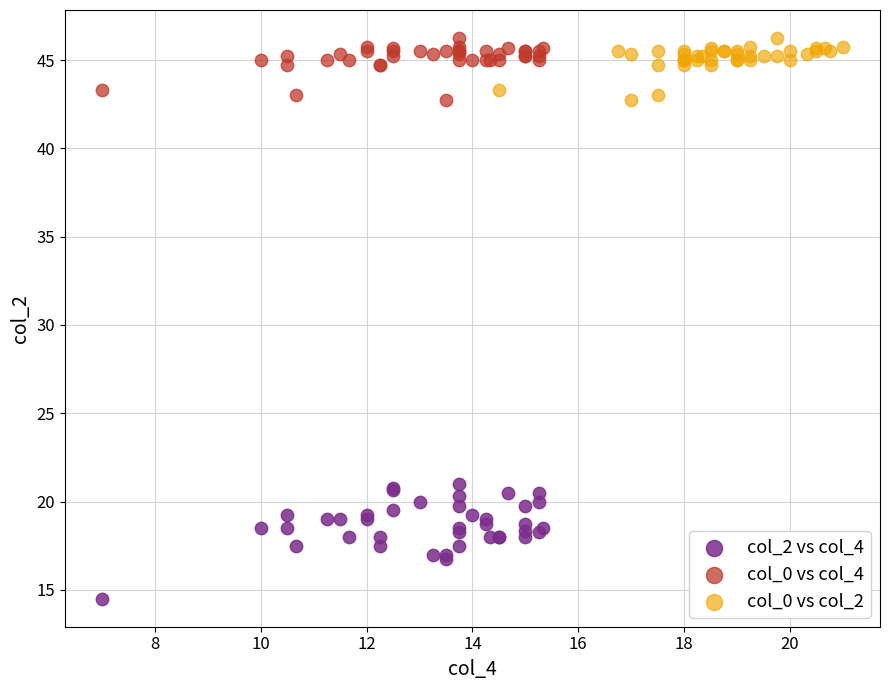

Which series has the largest Y range (max minus min)?

col_2 vs col_4